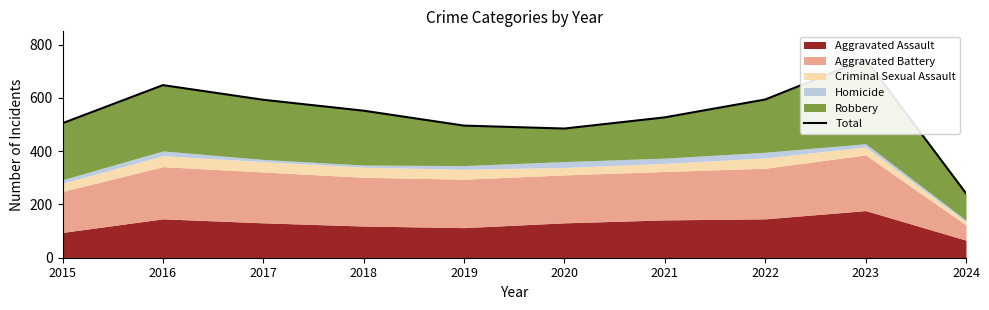

Reading left to right, extract all data points from this chart.

505	648	593	552	496	485	527	594	745	242